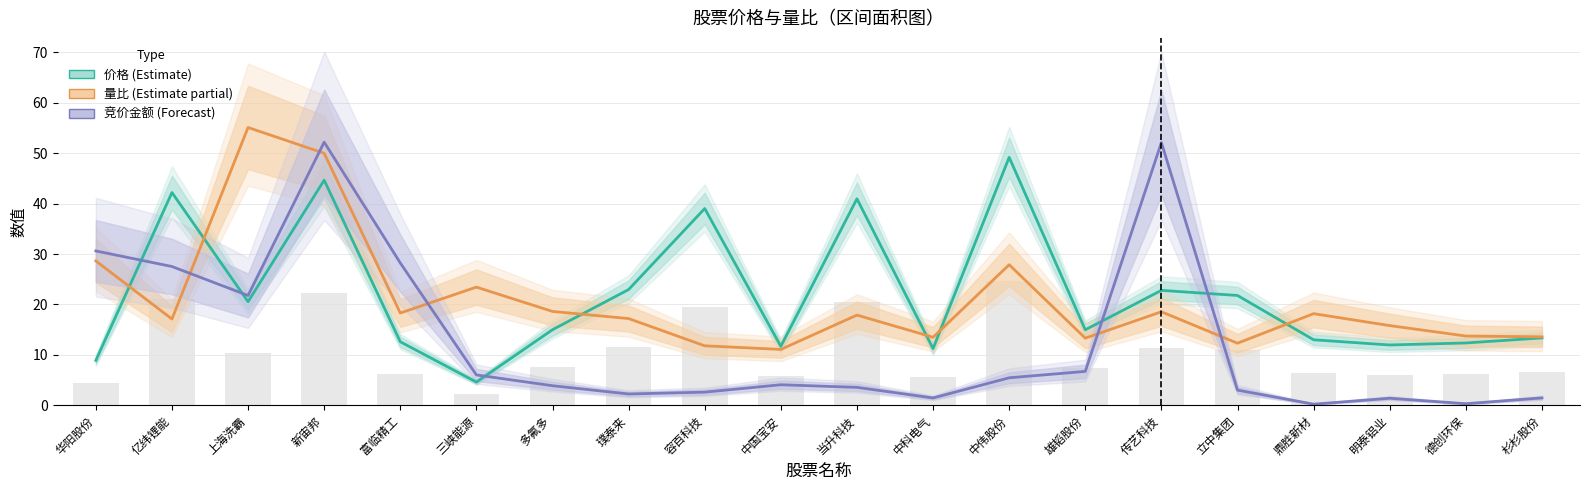

How many bars are there in each group?

3